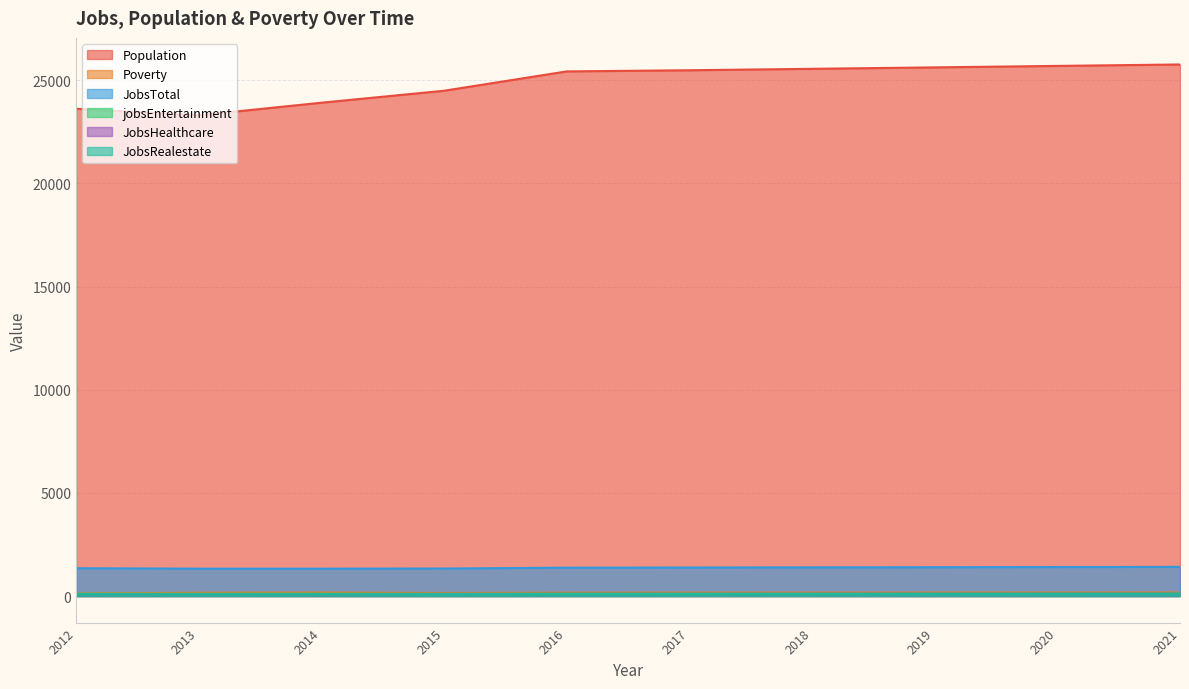

True or false: Population and JobsTotal cross at least once.

False